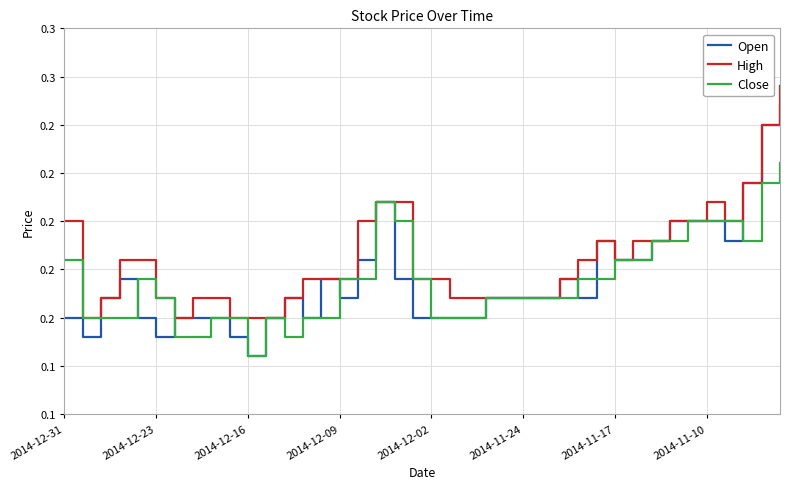

Is this an area chart (filled region under the line)?

No